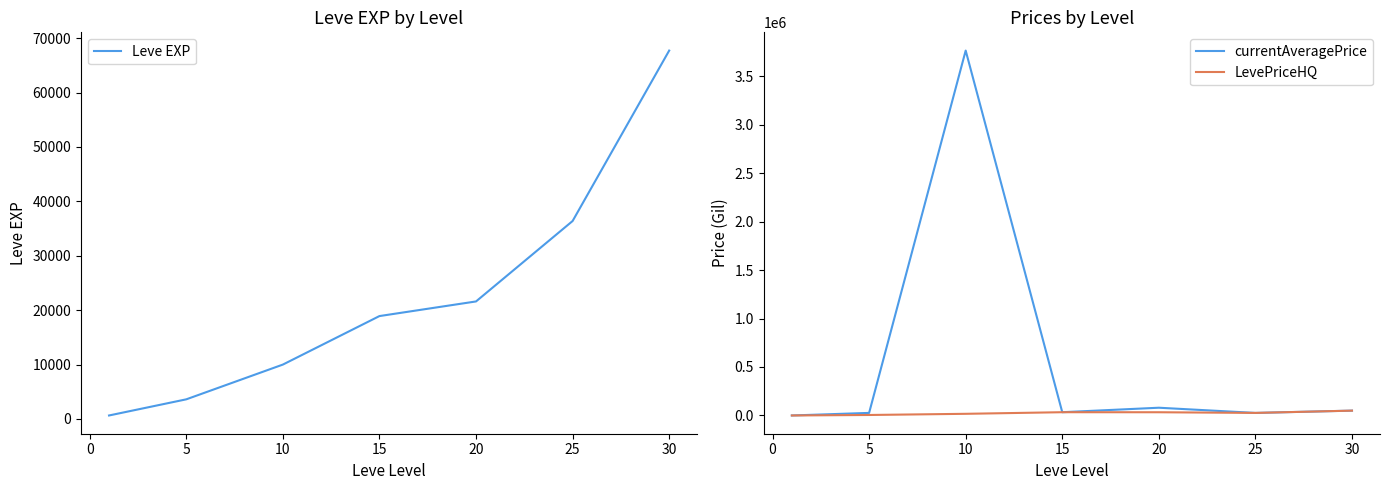

What is the difference between the maximum and minimum values in the Leve EXP series?

67100